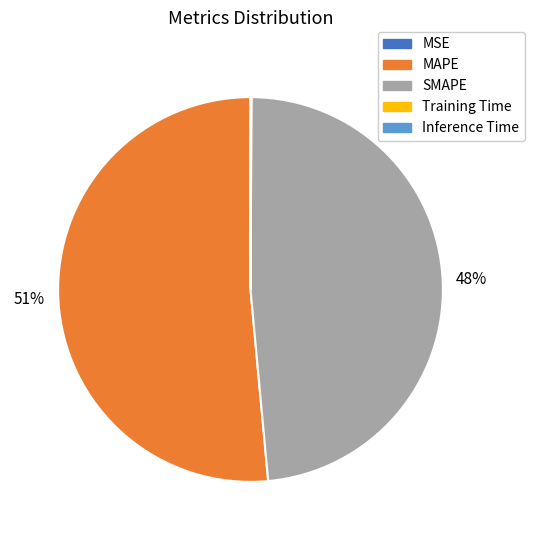

What is the majority slice?

MAPE